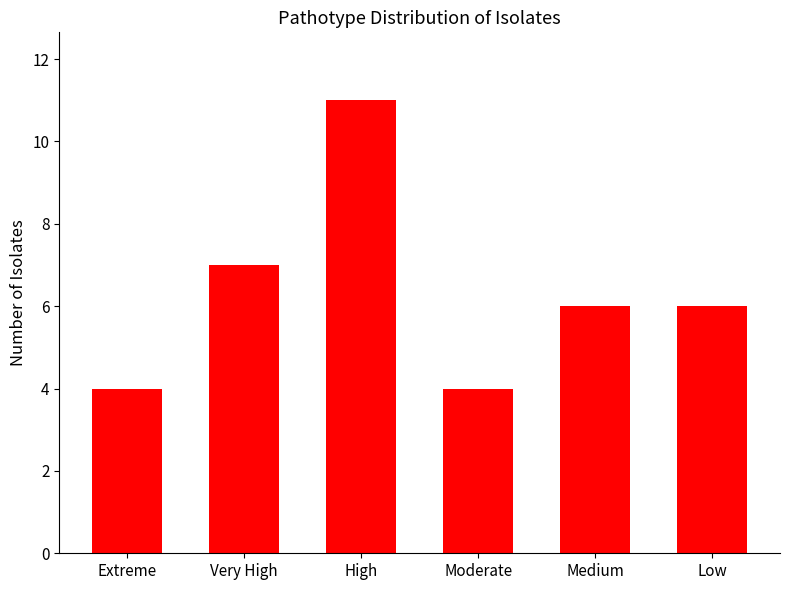

The chart shows a value of 2 at Moderate. True or false?

False